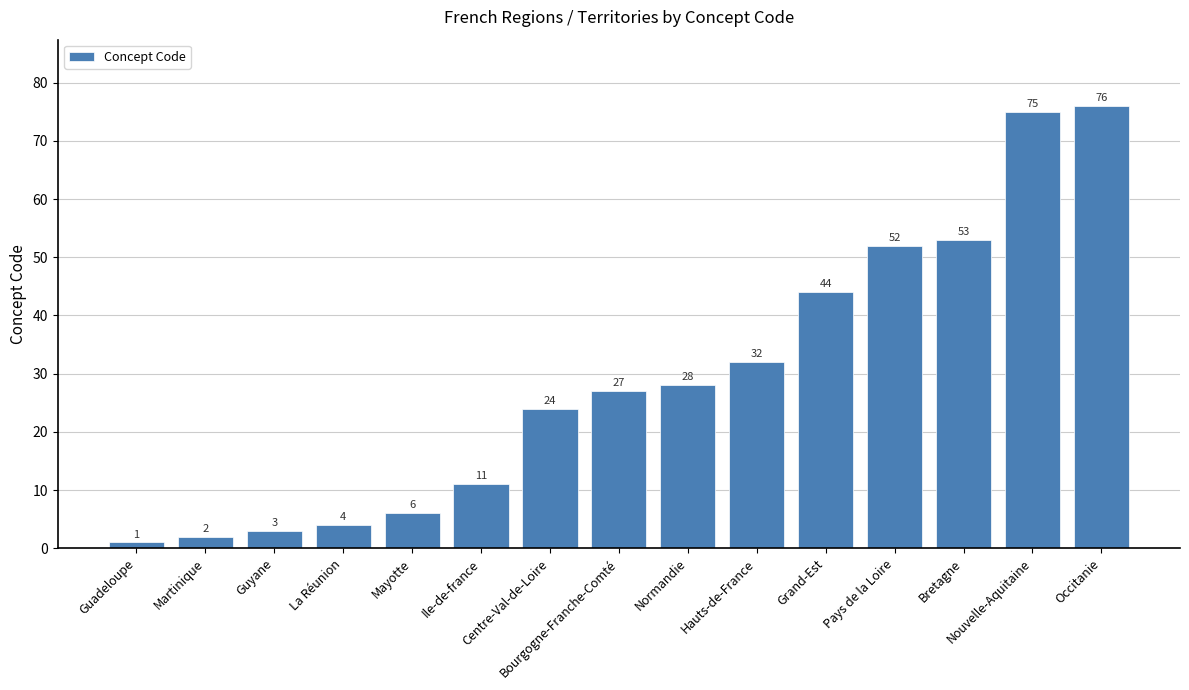

How many categories are shown in the chart?

15